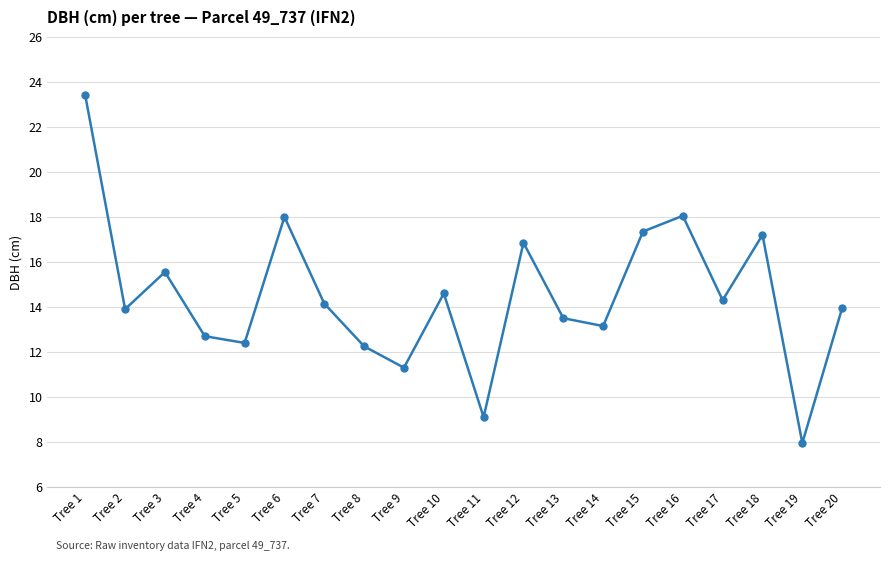

The value at Tree 8 is 3.1. True or false?

False